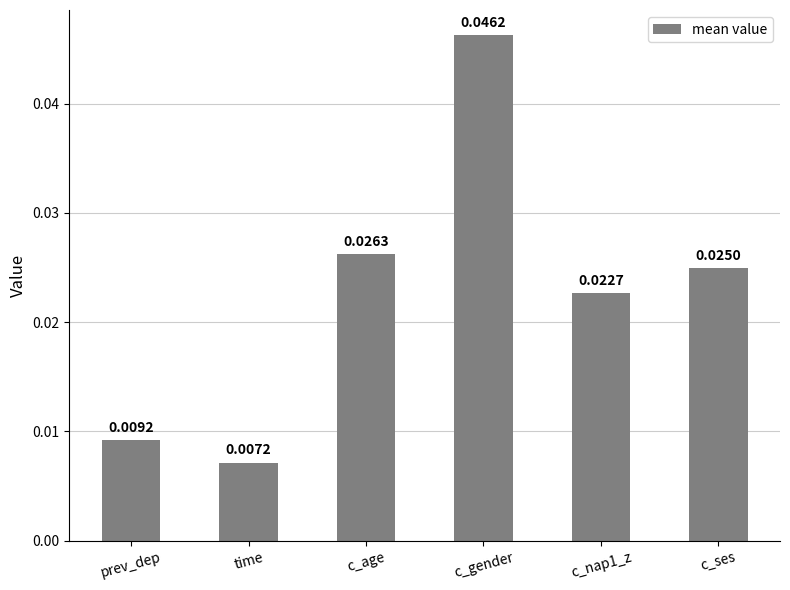

At which label is the value closest to 0?

time